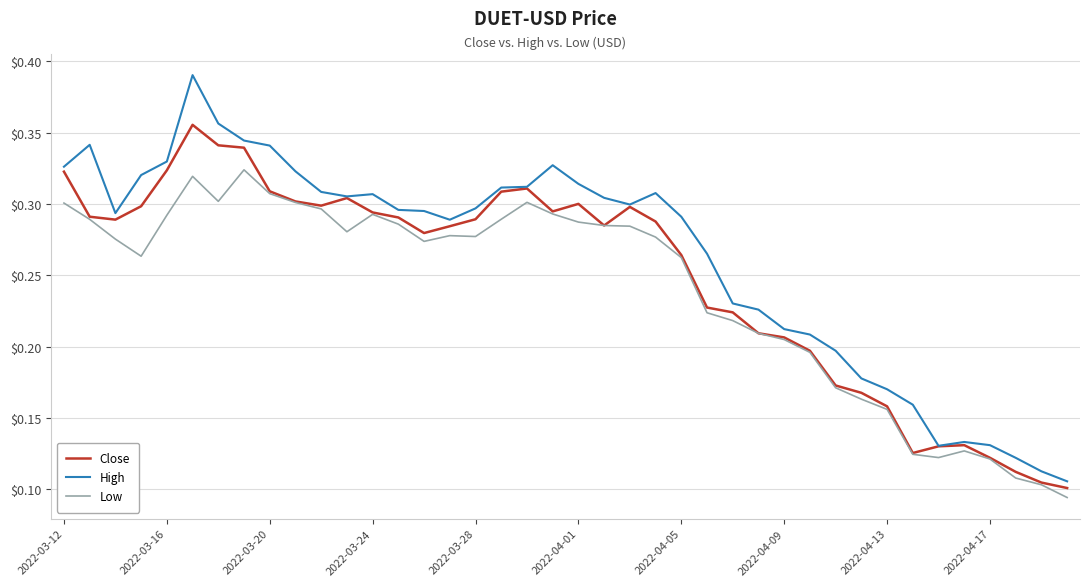

Which series has the widest spread of values?

High